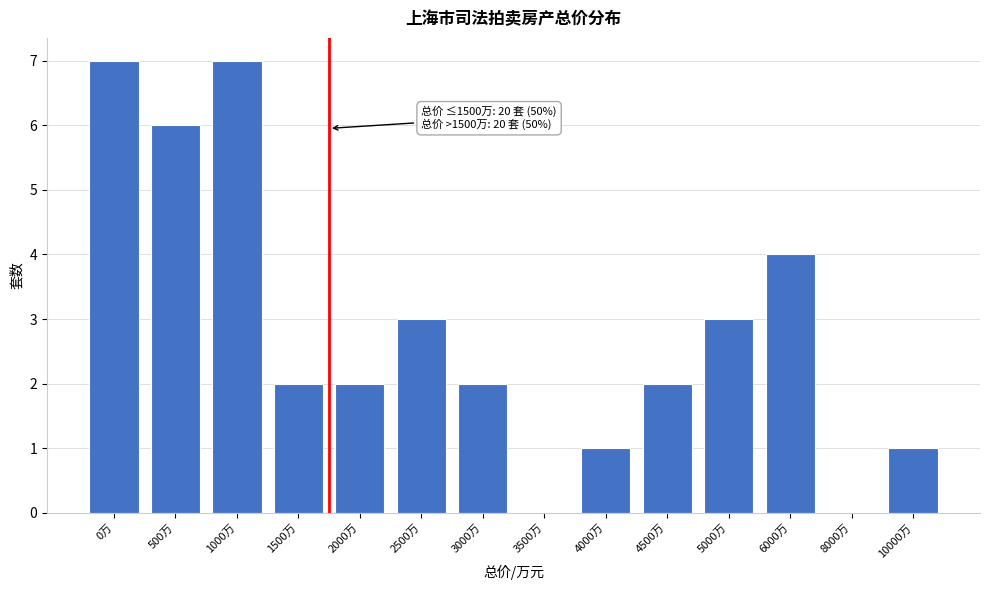

Reading right to left, extract all data points from this chart.

10000万=1	8000万=0	6000万=4	5000万=3	4500万=2	4000万=1	3500万=0	3000万=2	2500万=3	2000万=2	1500万=2	1000万=7	500万=6	0万=7